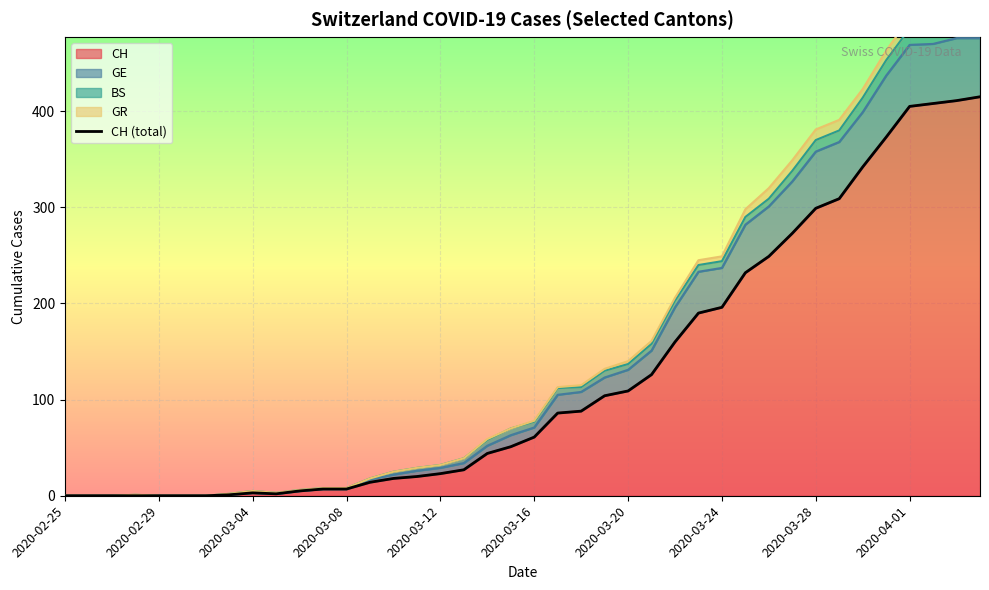

At which category does the chart reach its minimum across all series?

2020-02-25